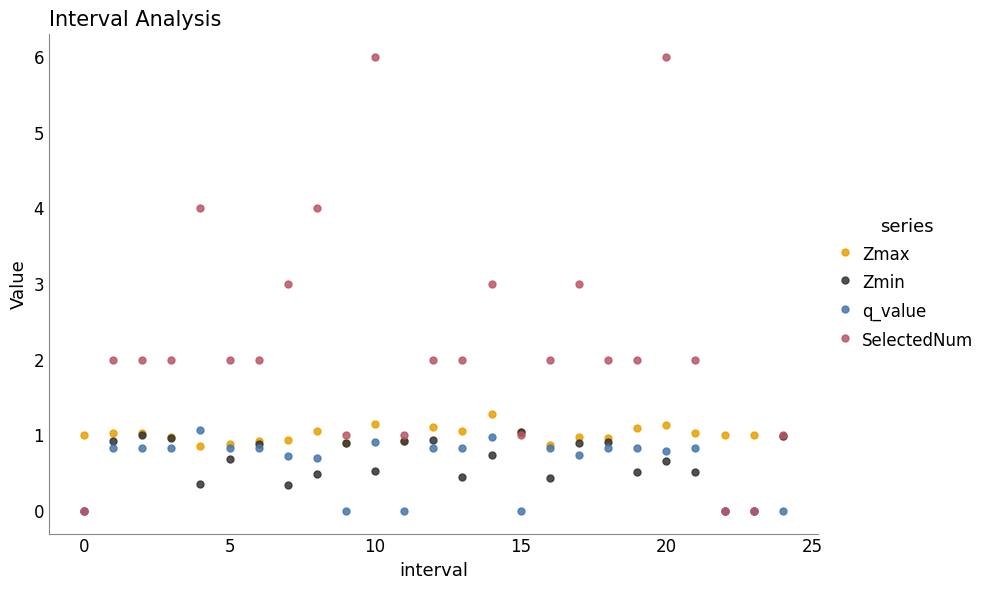

True or false: Zmin has more than 1 points higher than both neighbors.

True